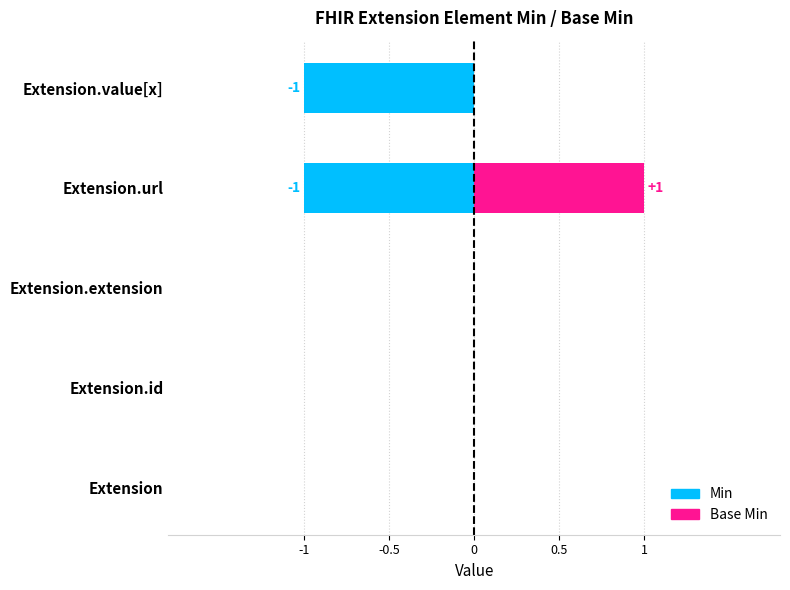

Which has a higher value, Extension or Extension.id?

Extension